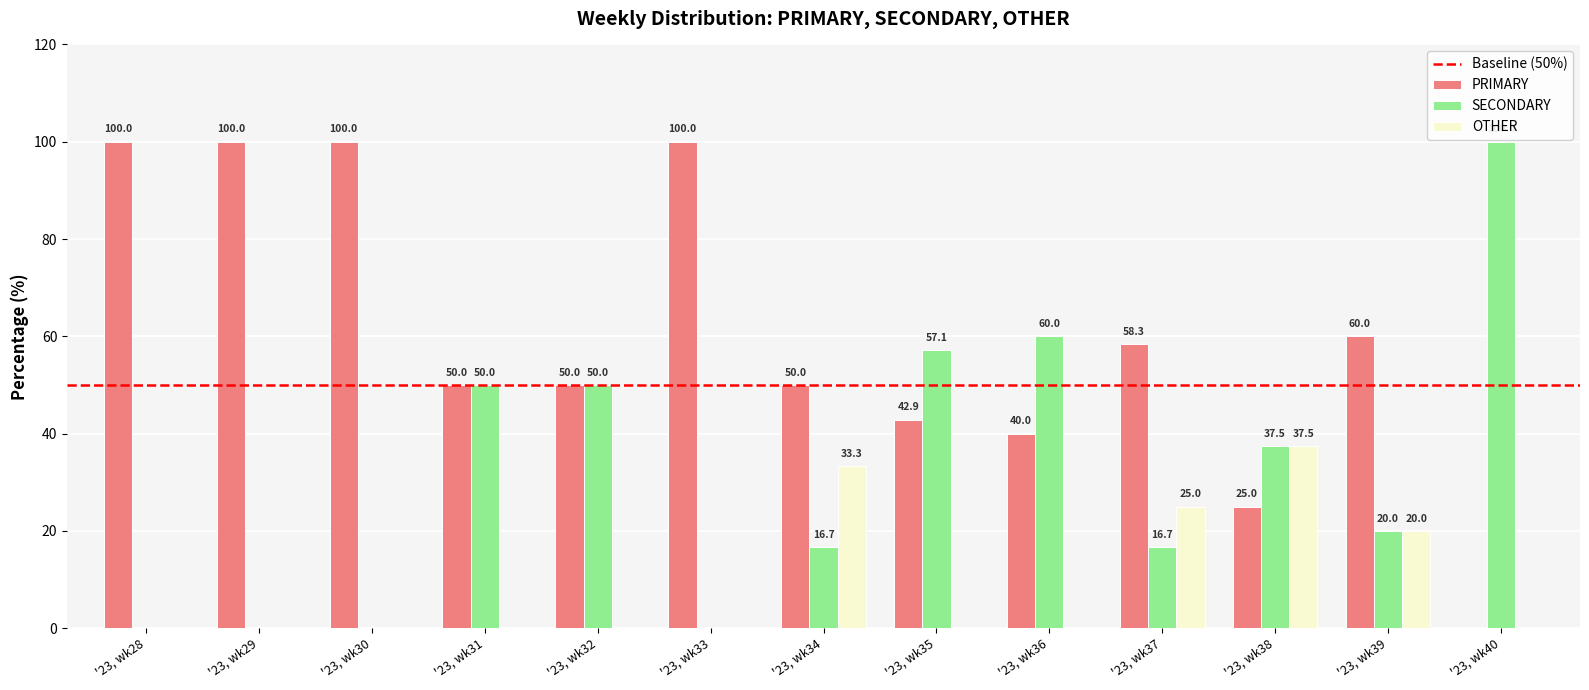

How many groups of bars are there?

13